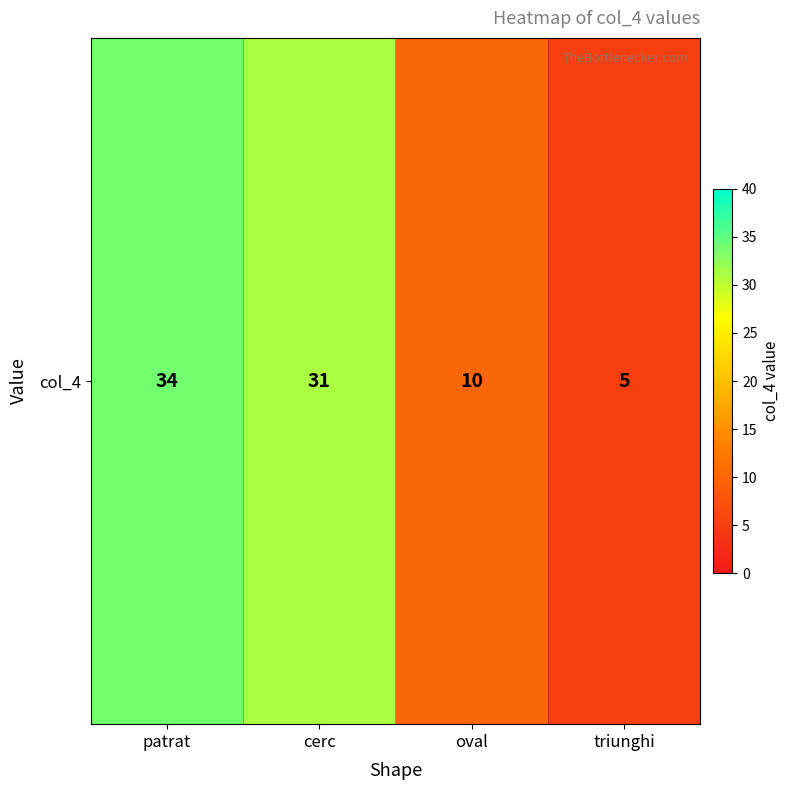

Approximately how many times larger is the value at oval compared to patrat?

0.3